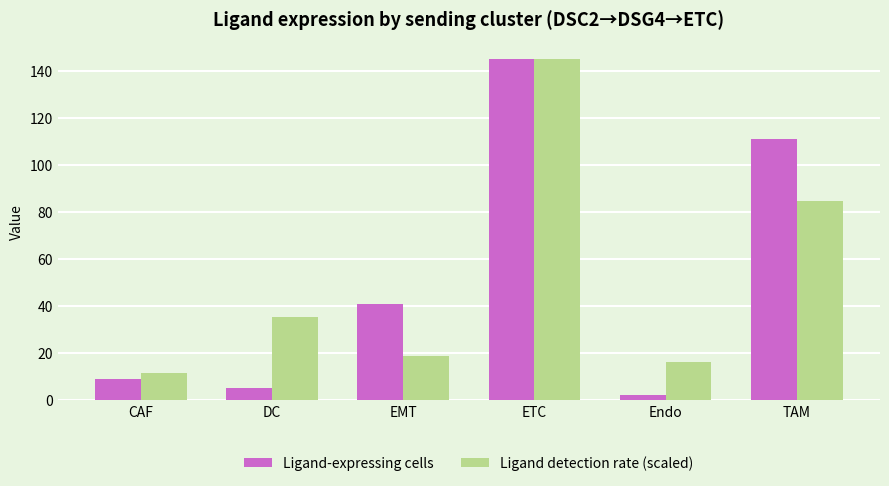

Does the chart contain any negative values?

No